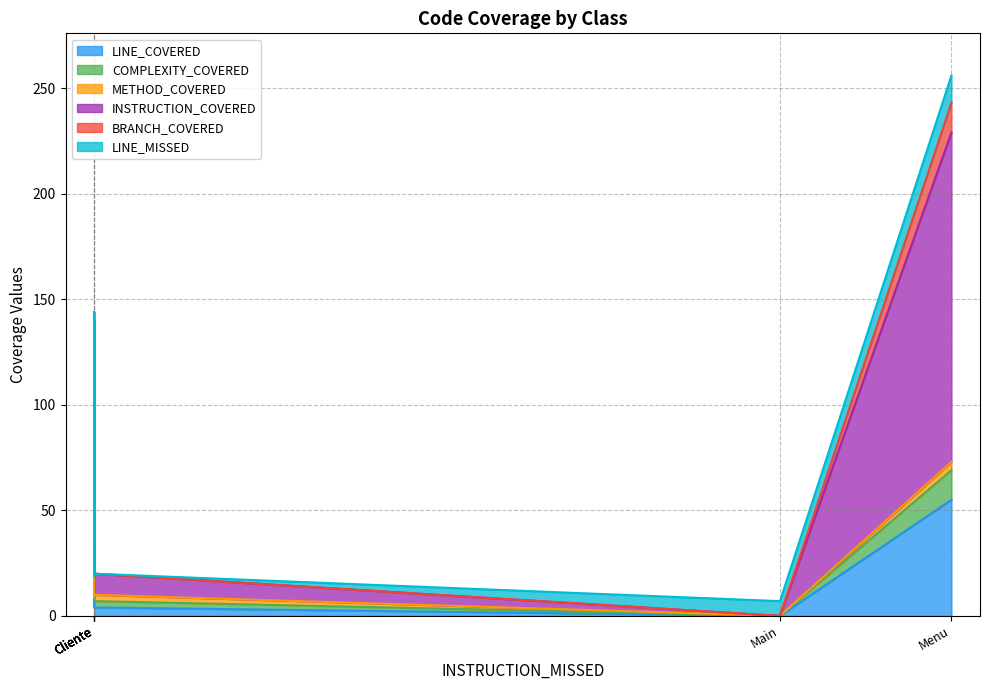

True or false: METHOD_COVERED and LINE_MISSED intersect in this chart.

True